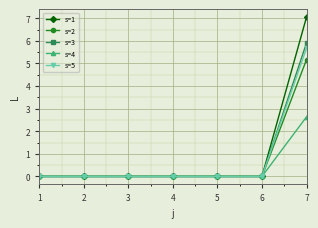

What is the difference between the maximum and second lowest values in the s=4 series?

2.6